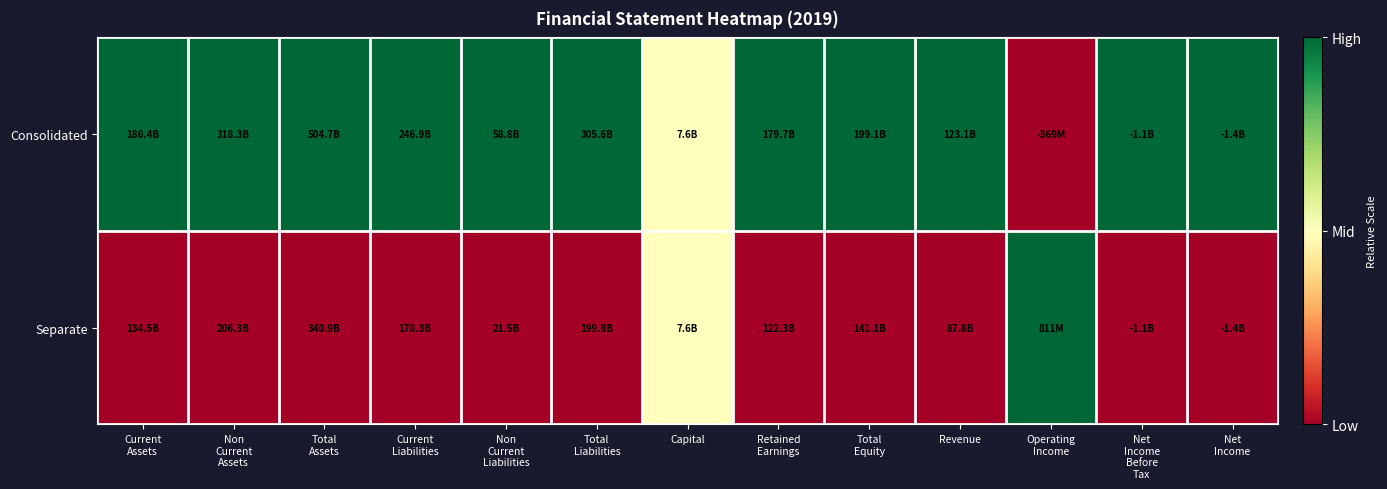

At which category is the sum across all series the highest?

Current
Assets